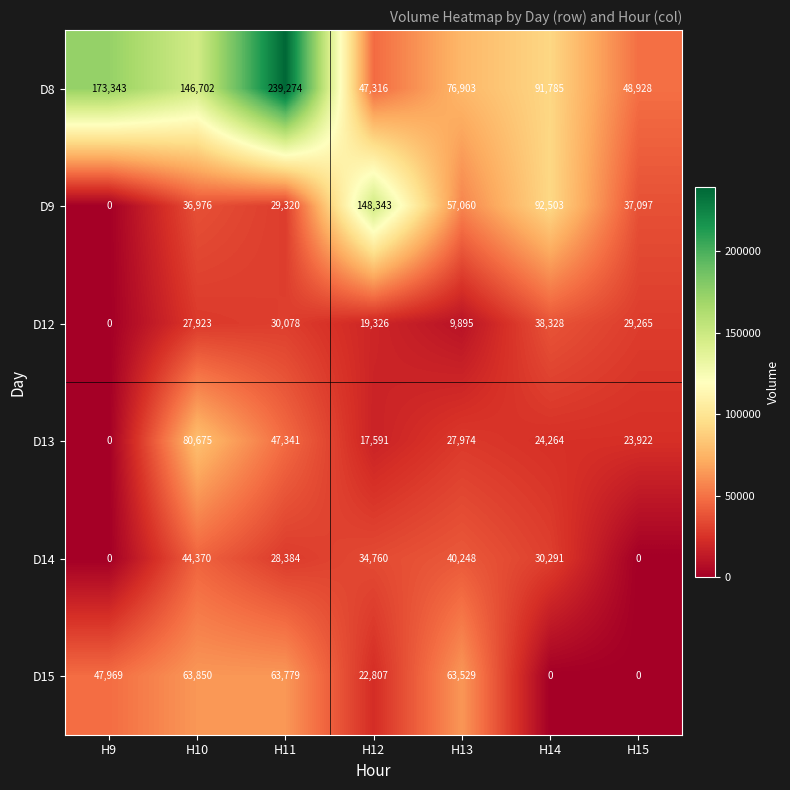

What is the difference between the highest and lowest values at H13?

67008